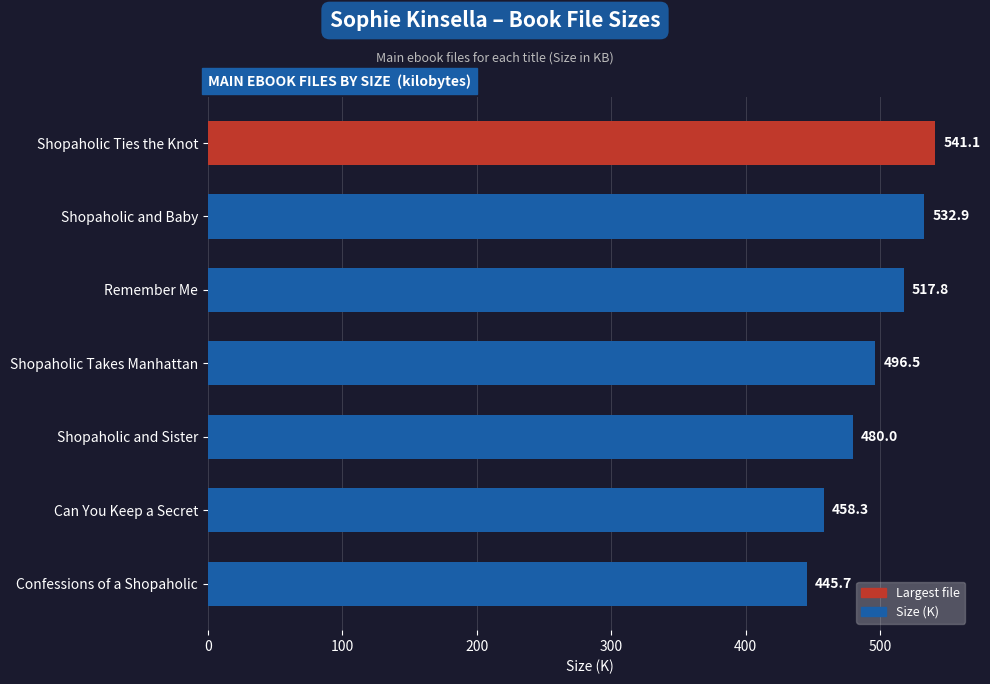

What is the difference between the second highest and second lowest values?

74.6